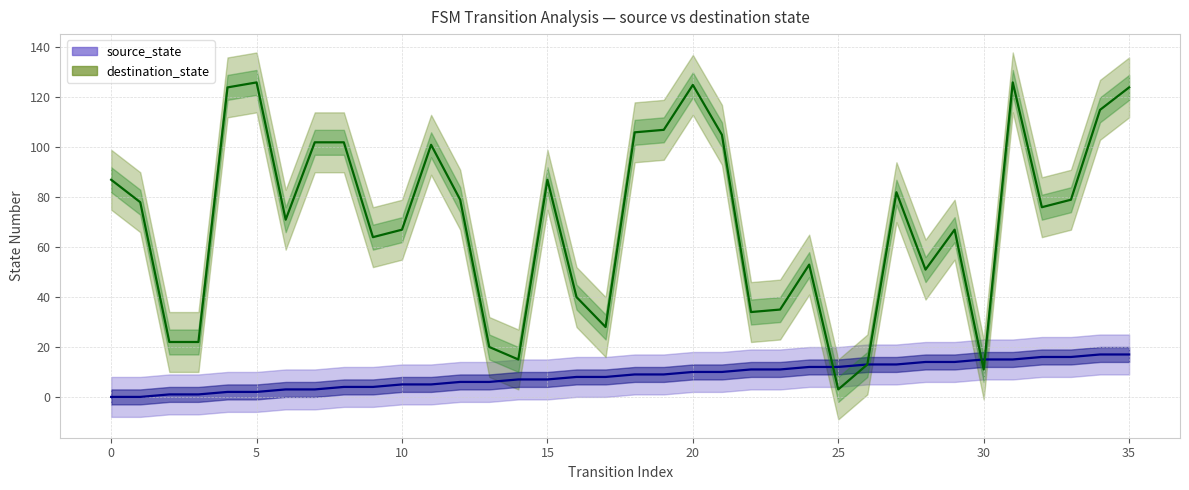

Is the value of source_state at 34 greater than the value of destination_state at 33?

No